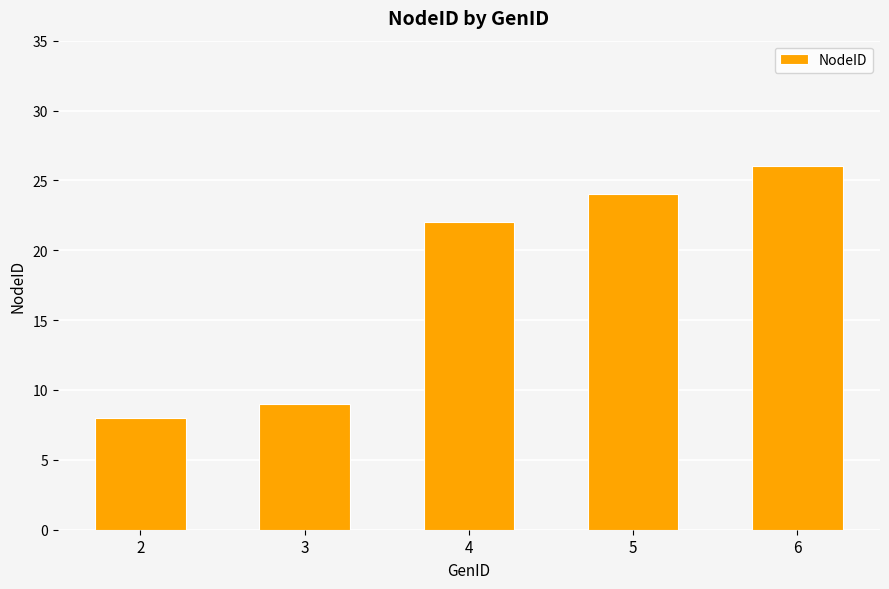

Approximately how many times larger is the value at 2 compared to 6?

0.3